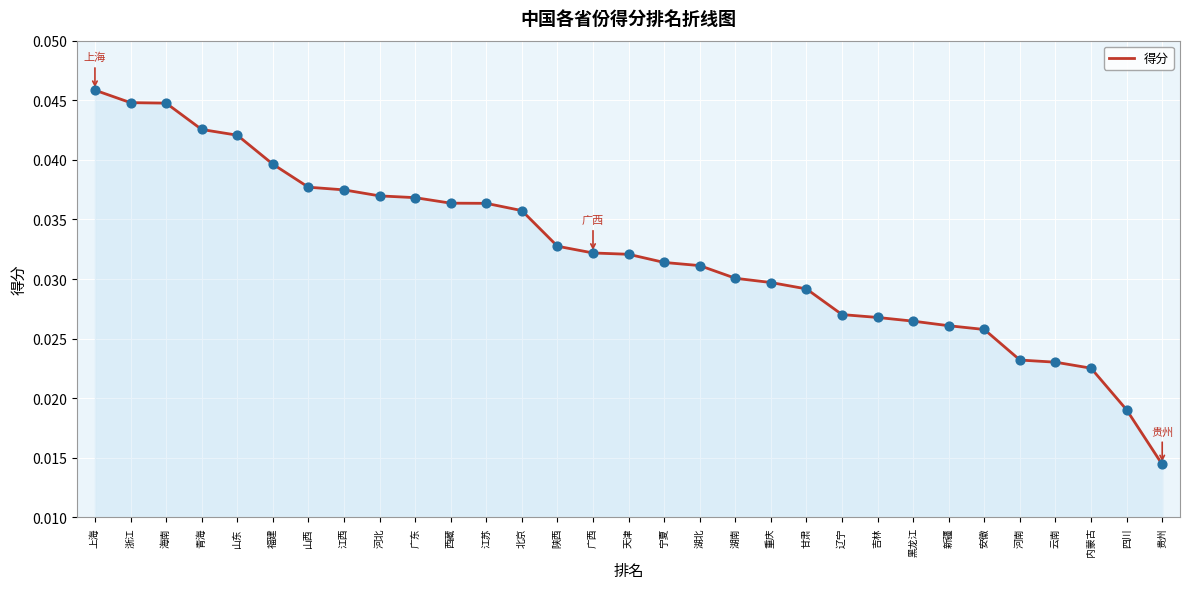

Between 辽宁 and 重庆, which is larger?

重庆